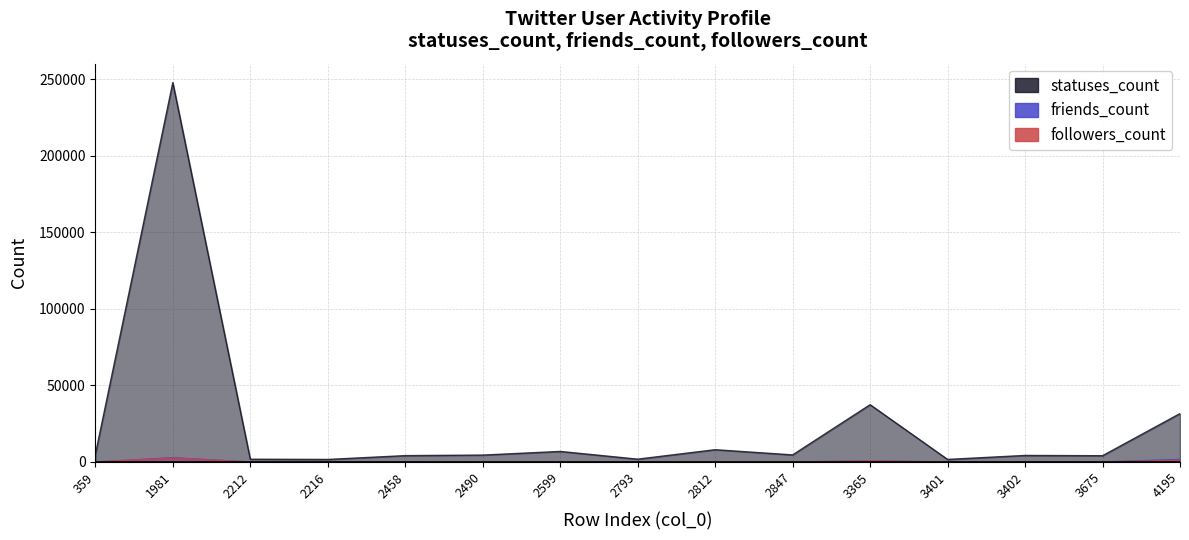

What is the difference between the highest and lowest values at 3402?

4247